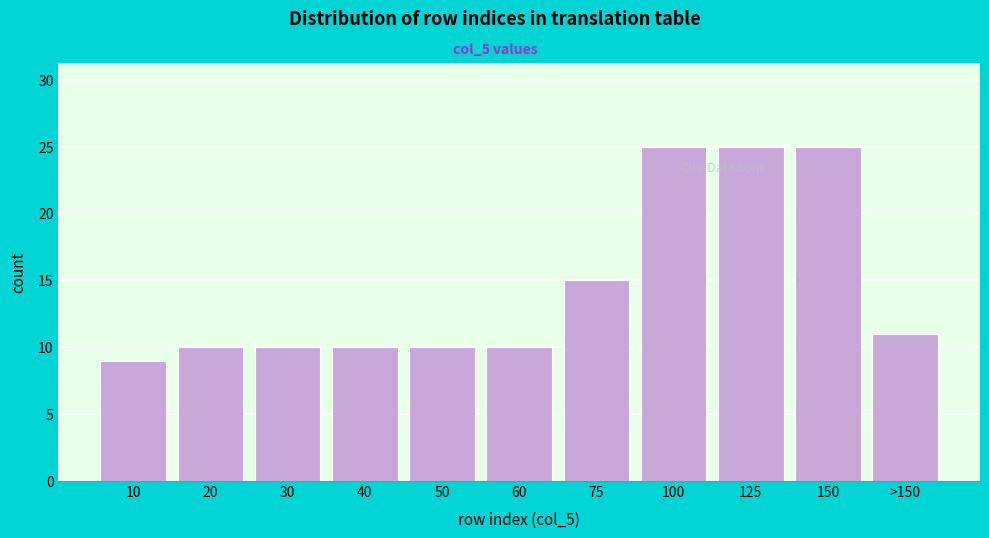

Reading right to left, list all the values displayed in this chart.

11	25	25	25	15	10	10	10	10	10	9